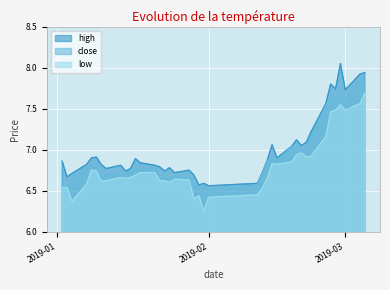

How many lines are shown in the chart?

3